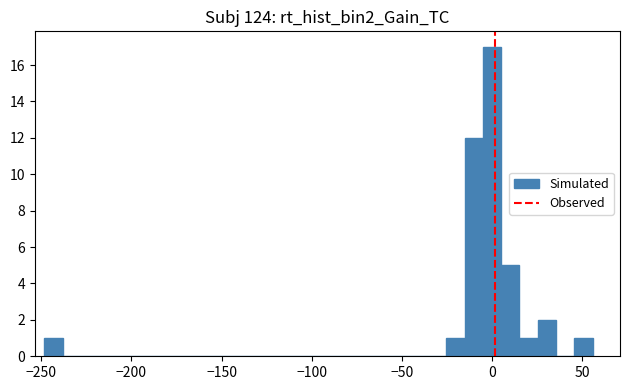

Read against the x-axis, roughly where is the centre of the tallest bar?

0